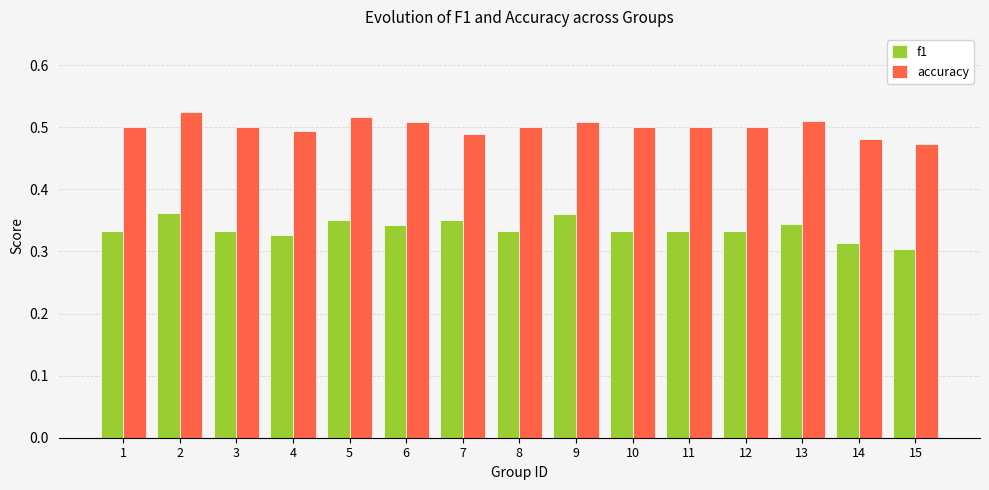

Rank the series by their average value, from lowest to highest.

f1, accuracy